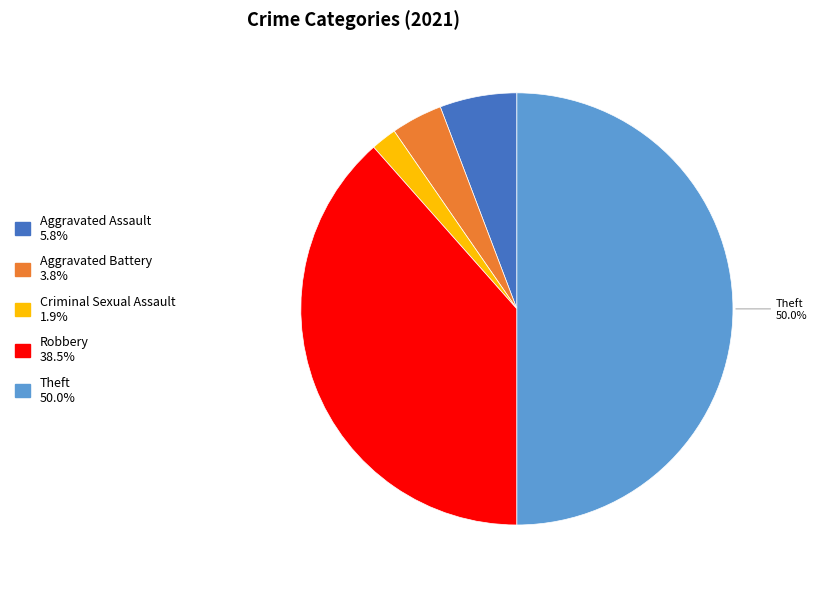

What percentage do Theft and Criminal Sexual Assault together represent?

51.9%